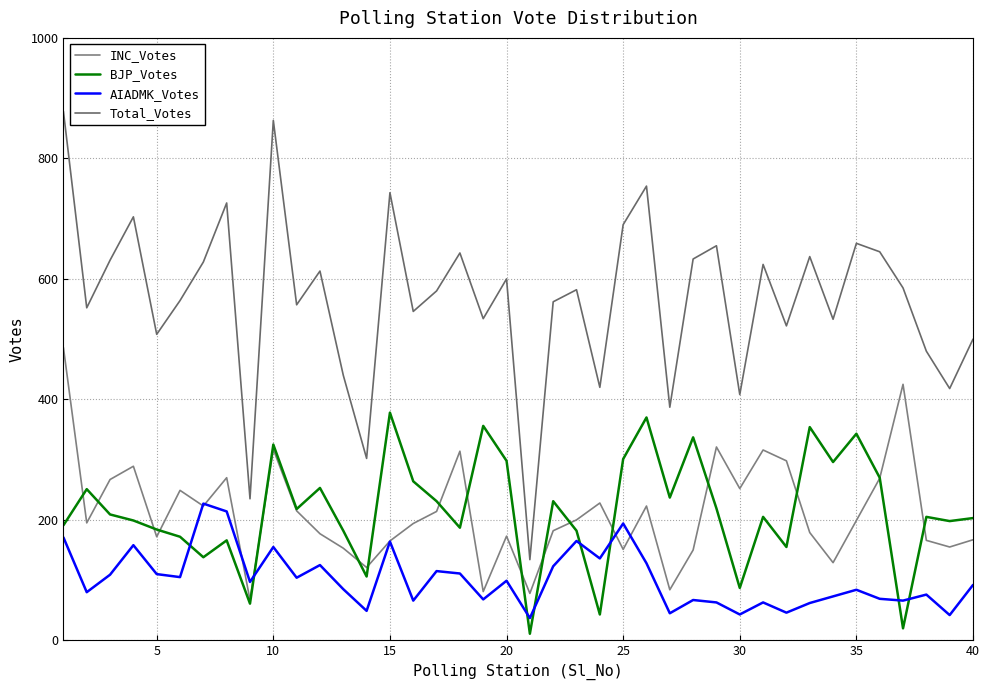

Does the chart display data point markers on the line(s)?

No